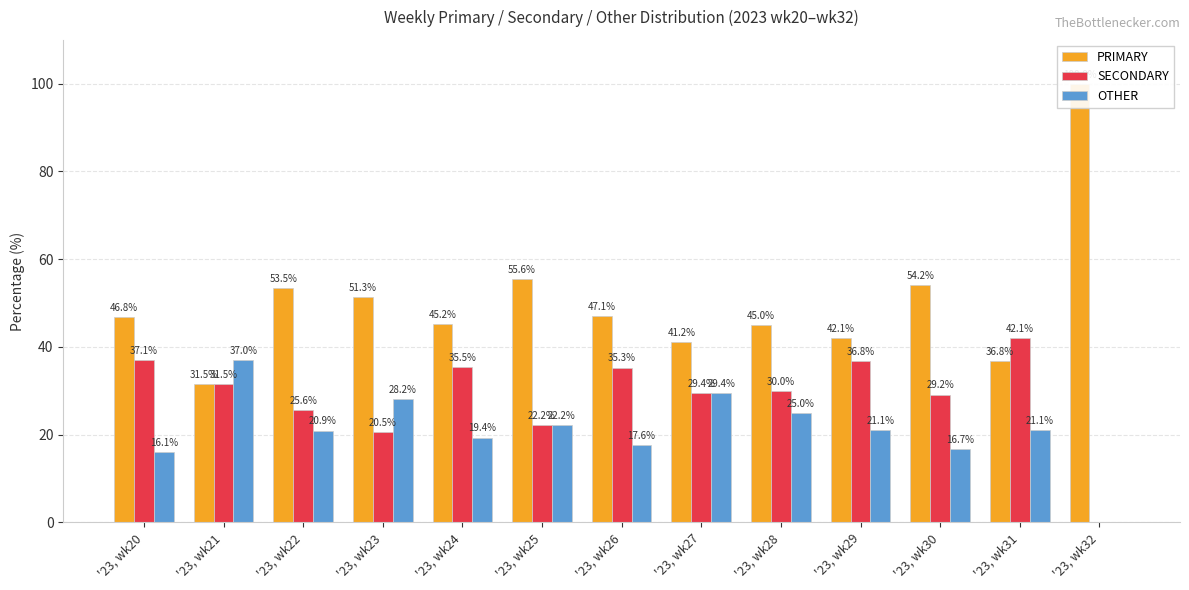

What are all the series names shown in the legend?

PRIMARY, SECONDARY, OTHER